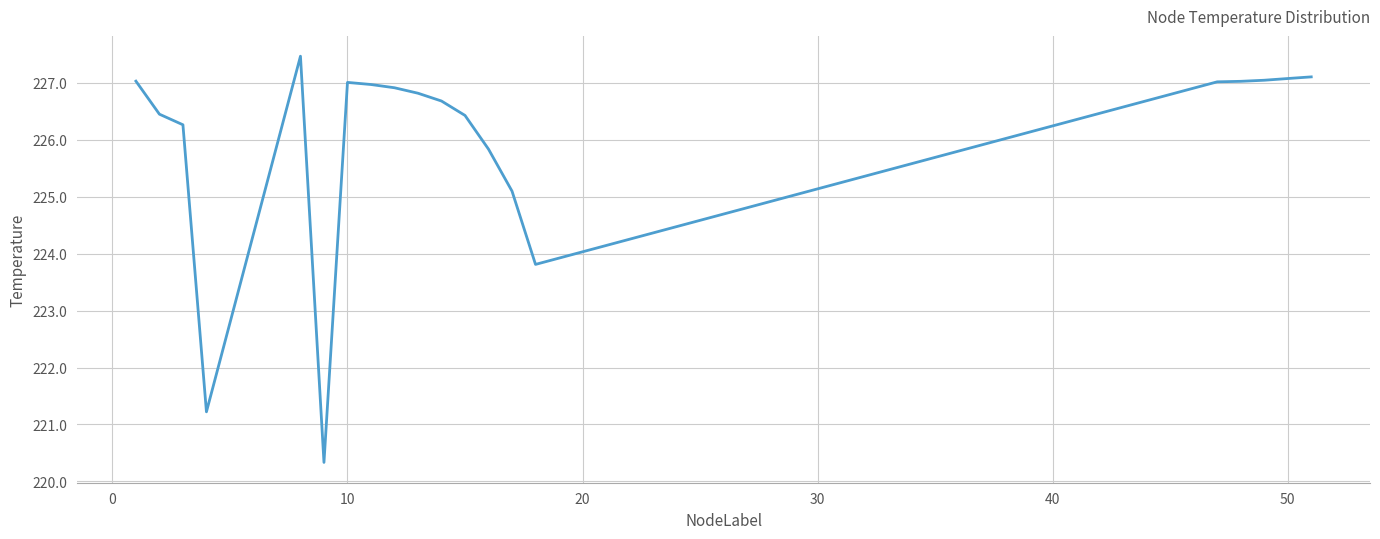

What is the smallest value displayed?

220.3